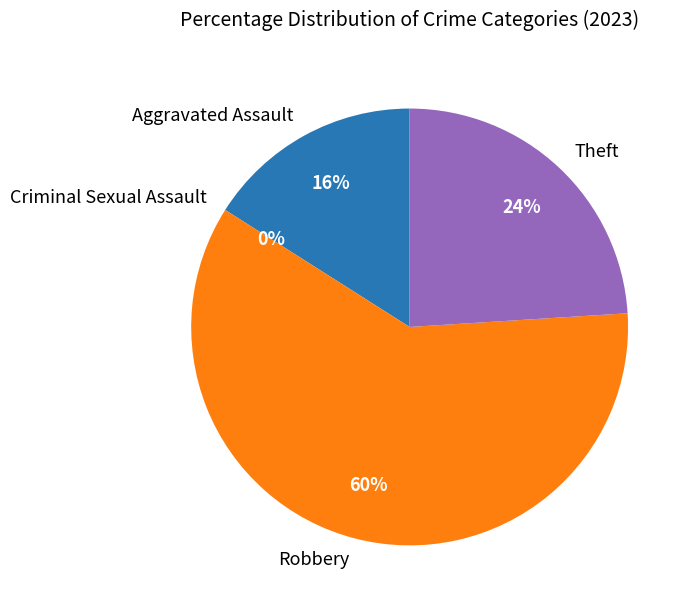

Is the sum of Criminal Sexual Assault and Aggravated Assault greater than half?

No